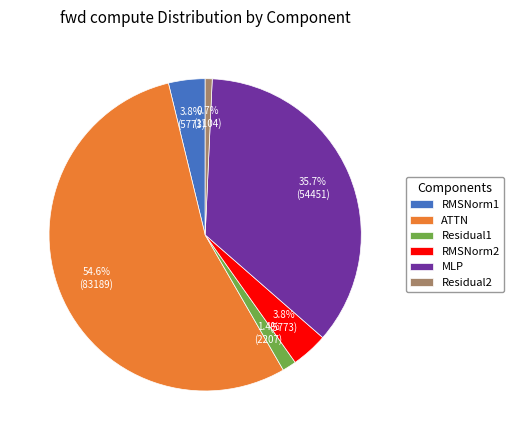

True or false: Residual2 accounts for 11% of the total.

False